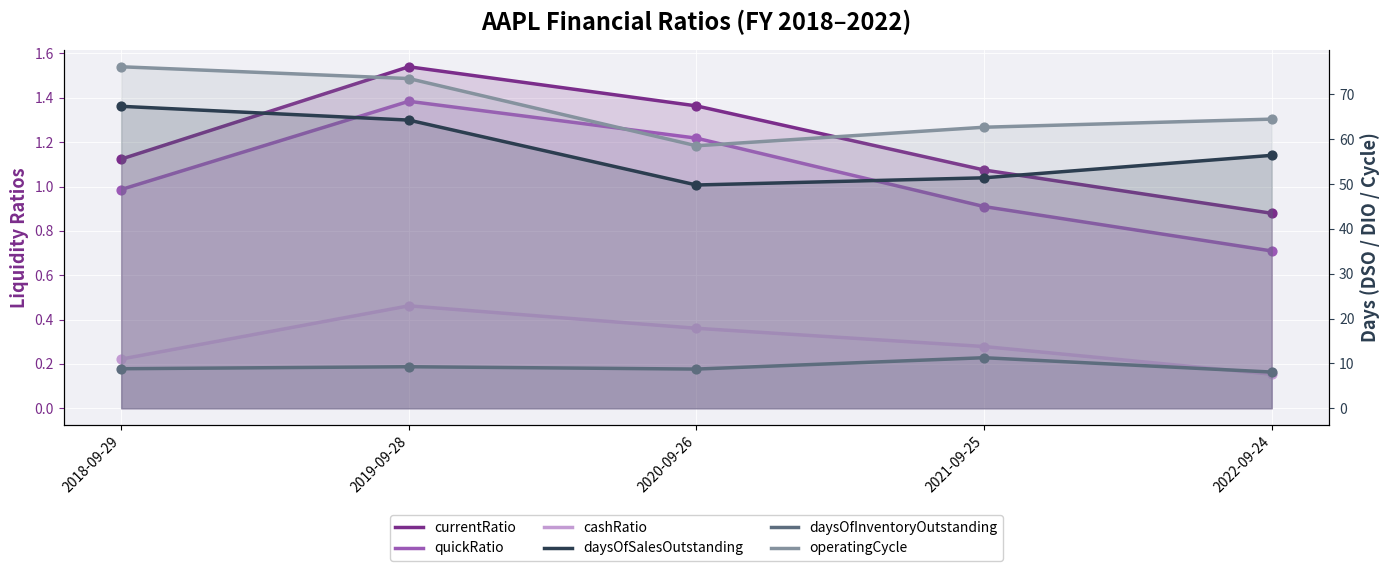

At which category is the sum across all series the highest?

2018-09-29